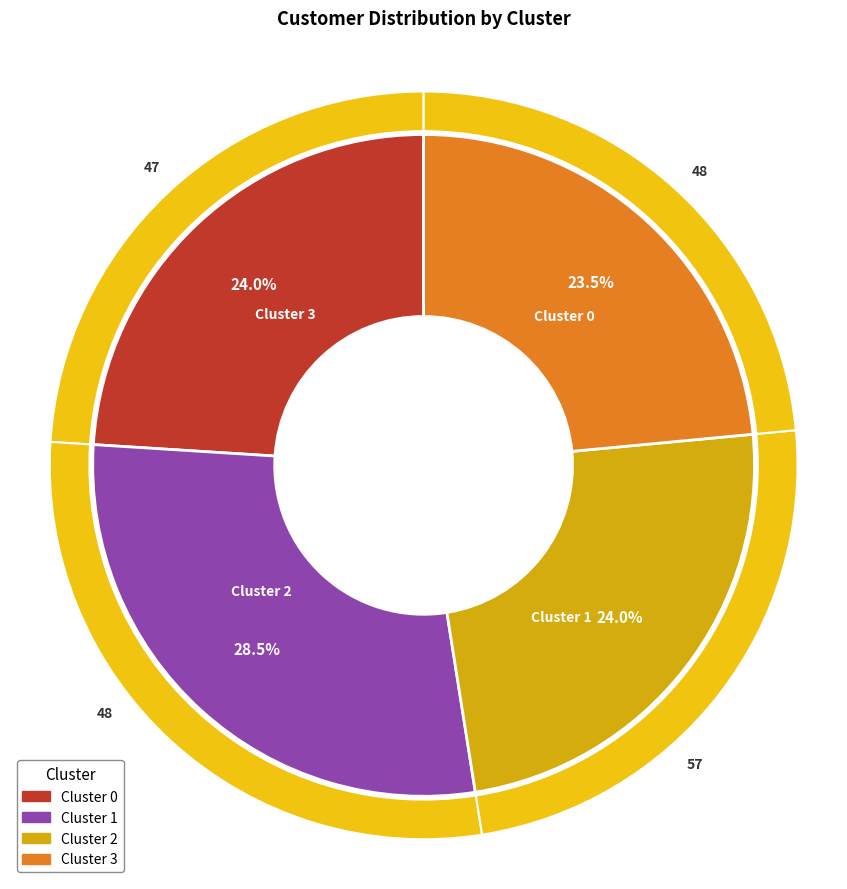

To the nearest percent, what portion does 0 represent?

24%